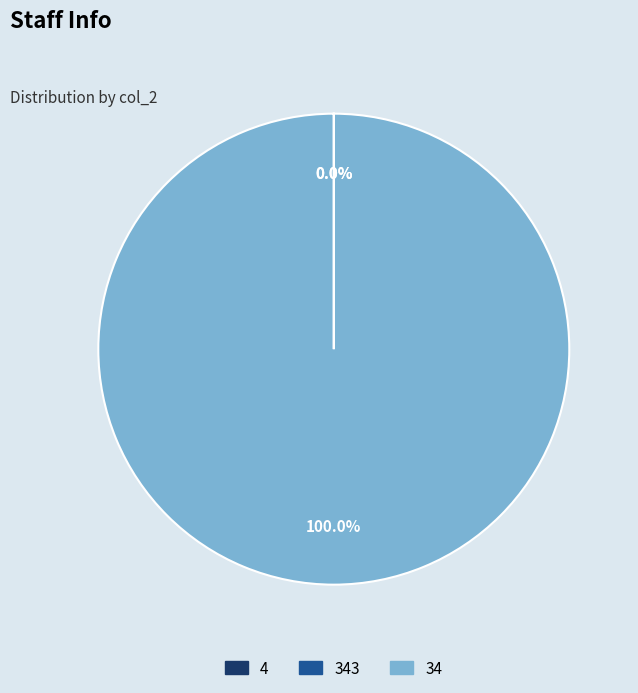

Count the number of slices in the pie.

3